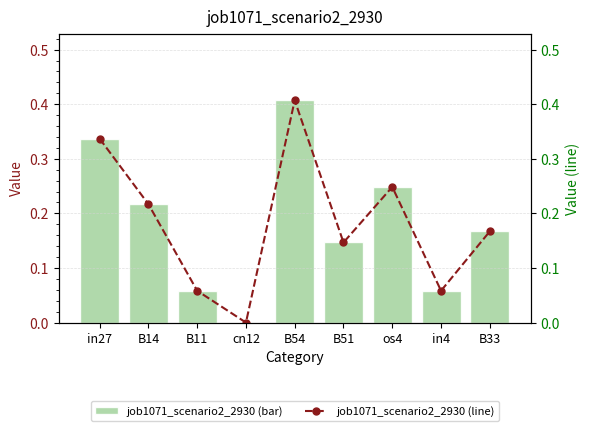

Reading left to right, list all the values displayed in this chart.

job1071_scenario2_2930: in27=0.3	B14=0.2	B11=0.1	cn12=0.0	B54=0.4	B51=0.1	os4=0.2	in4=0.1	B33=0.2
job1071_scenario2_2930 (line): in27=0.3	B14=0.2	B11=0.1	cn12=0.0	B54=0.4	B51=0.1	os4=0.2	in4=0.1	B33=0.2